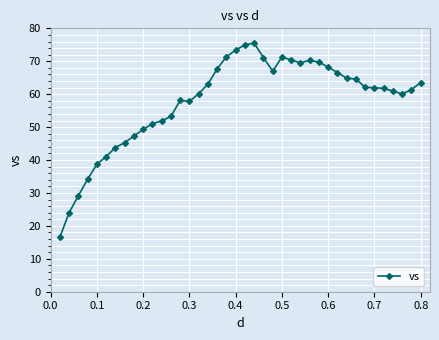

What is the greatest value displayed?

75.5